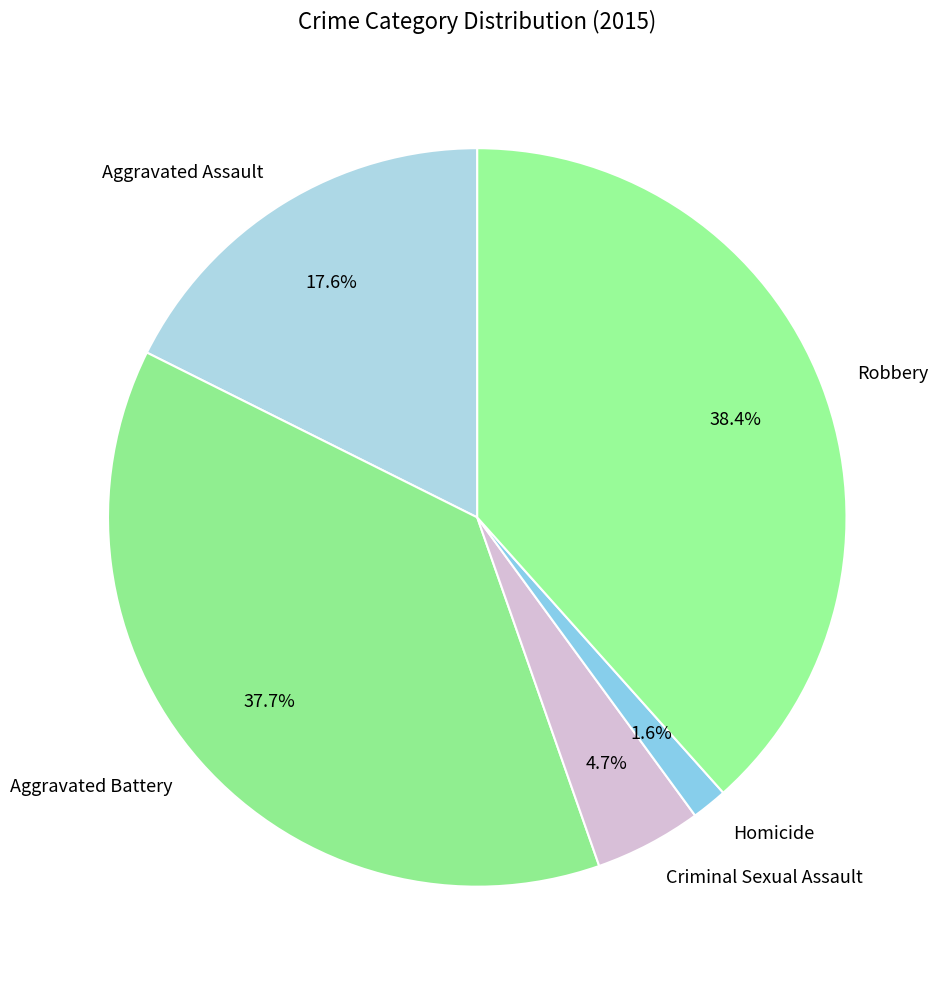

The Aggravated Assault slice represents 18% of the pie. True or false?

True